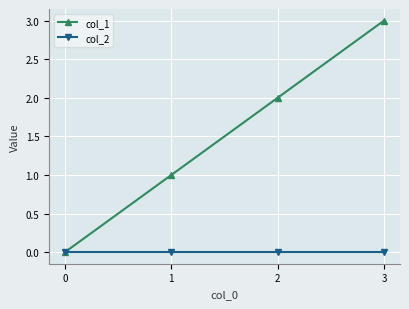

At 1, list the series in order from largest to smallest.

col_1, col_2